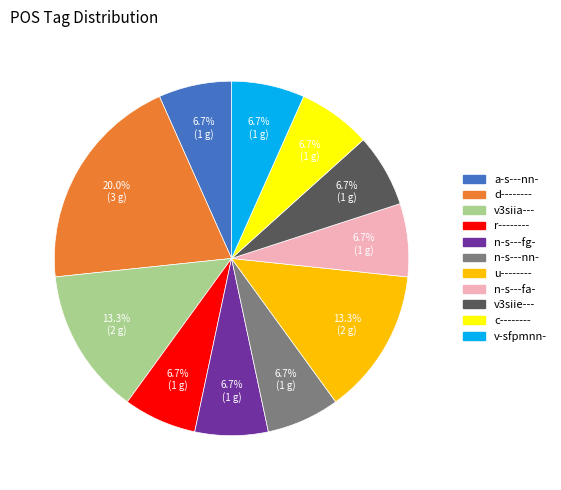

Is there a majority slice in this chart?

No